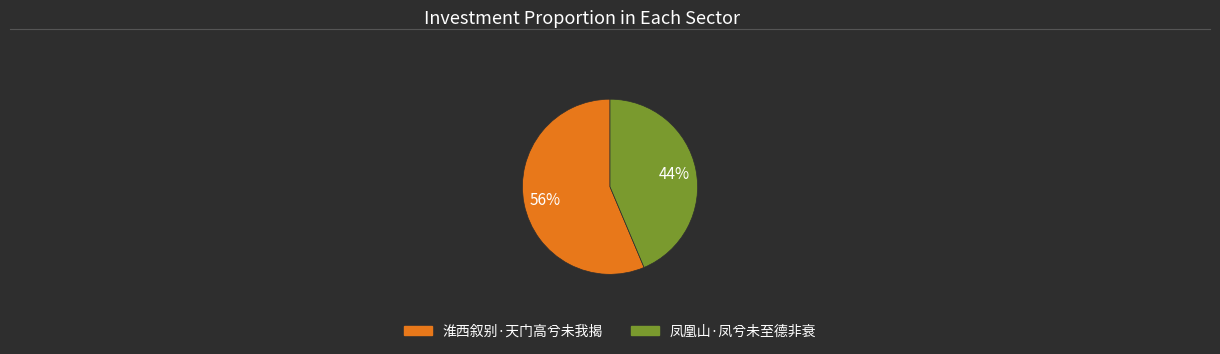

What is the majority slice?

淮西叙别·天门高兮未我揭